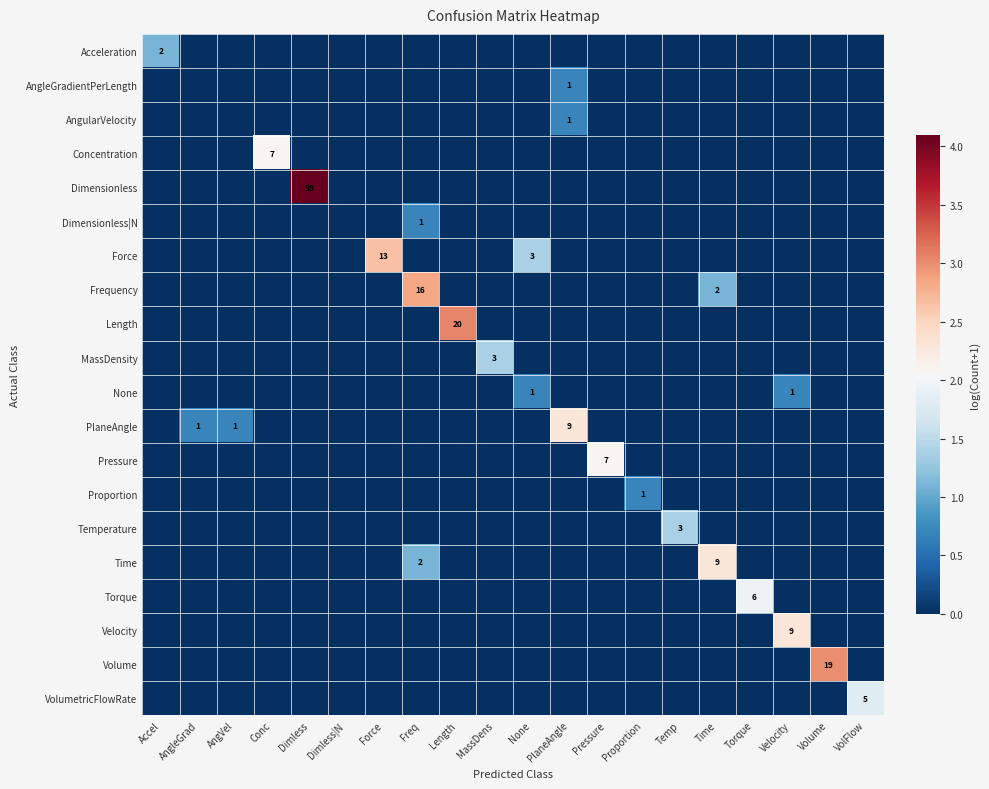

Where is Frequency nearest to the value 1?

Time